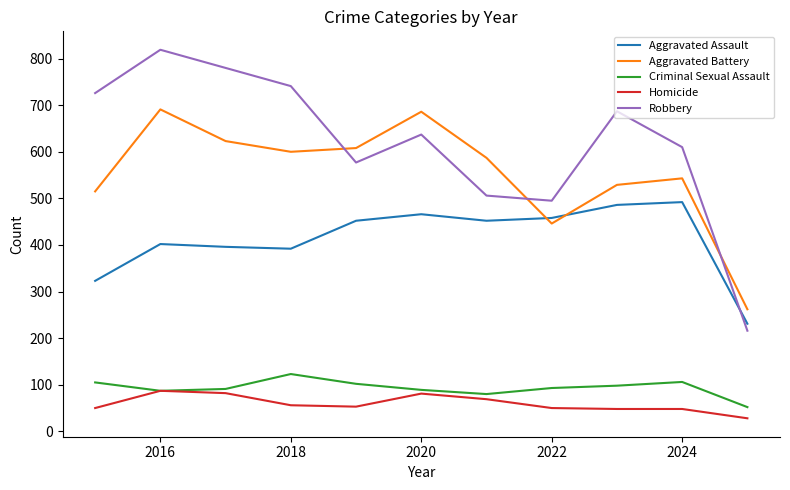

List the series in order of their peak value, lowest first.

Homicide, Criminal Sexual Assault, Aggravated Assault, Aggravated Battery, Robbery